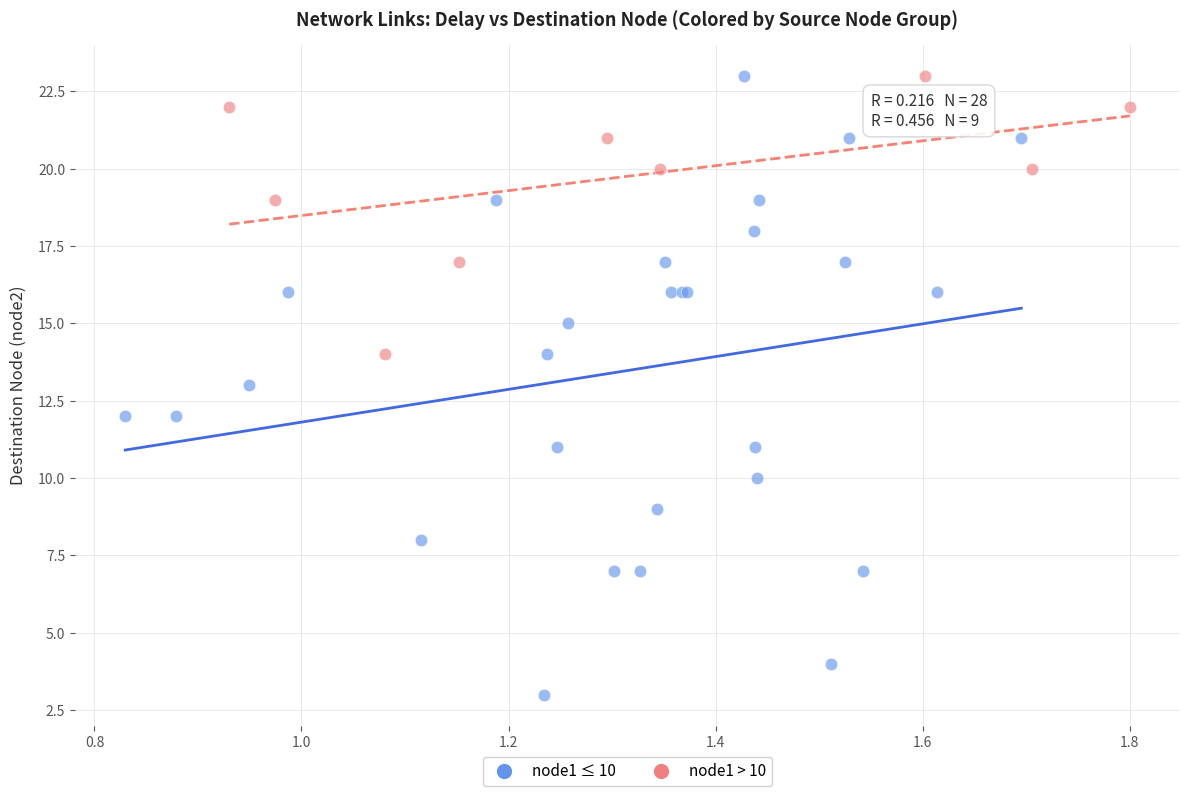

Which series has the largest Y range (max minus min)?

node1 ≤ 10